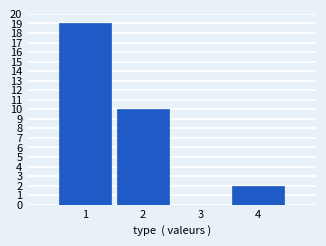

Reading left to right, transcribe this chart: for each bar, give the range it covers on the x-axis and its height. The values are not printed on the chart, so give them approximately, as read against the axis.

0.5 to 1.5: 19
1.5 to 2.5: 10
2.5 to 3.5: 0
3.5 to 4.5: 2